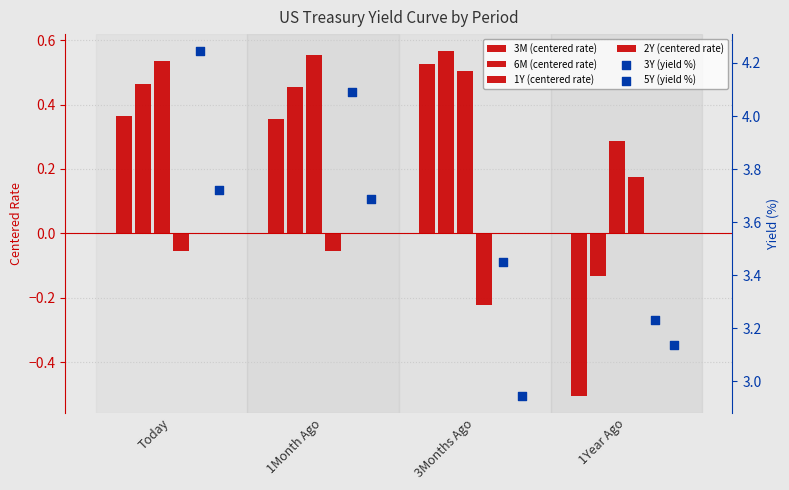

Is the value of 1Y at 3Months Ago greater than the value of 2Y at 1Month Ago?

Yes